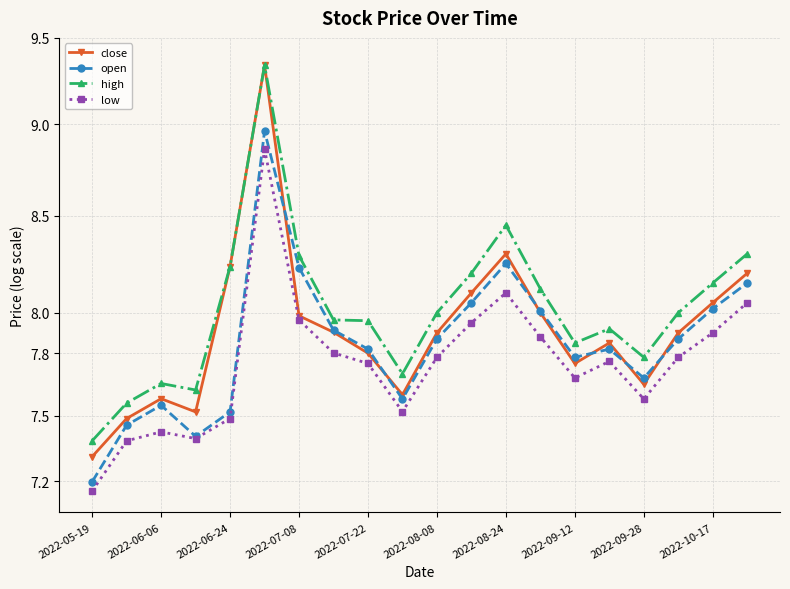

Which series has the largest range (max minus min)?

close